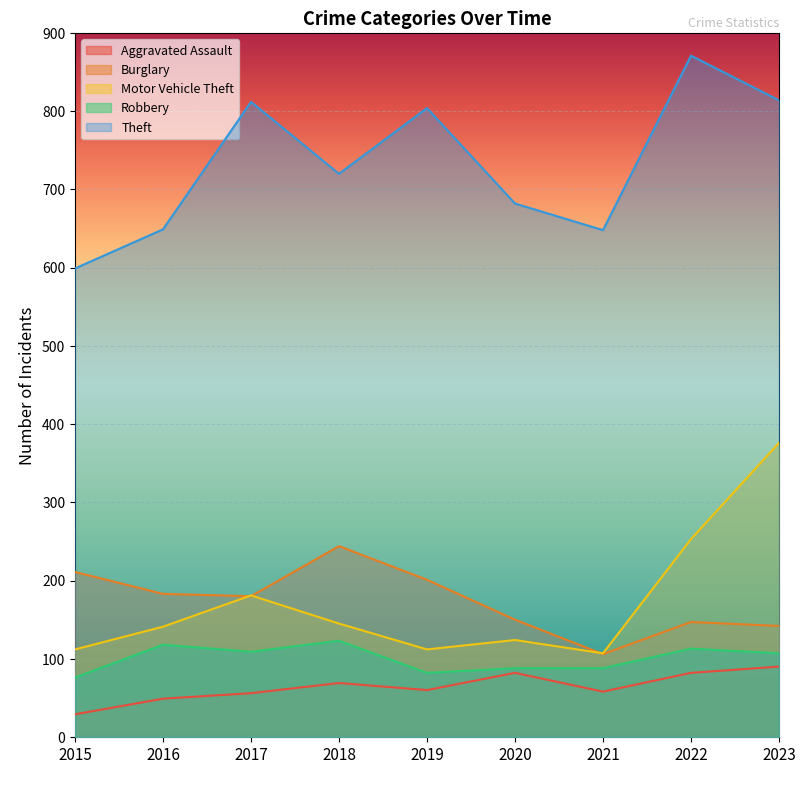

What are all the series names shown in the legend?

Aggravated Assault, Burglary, Motor Vehicle Theft, Robbery, Theft